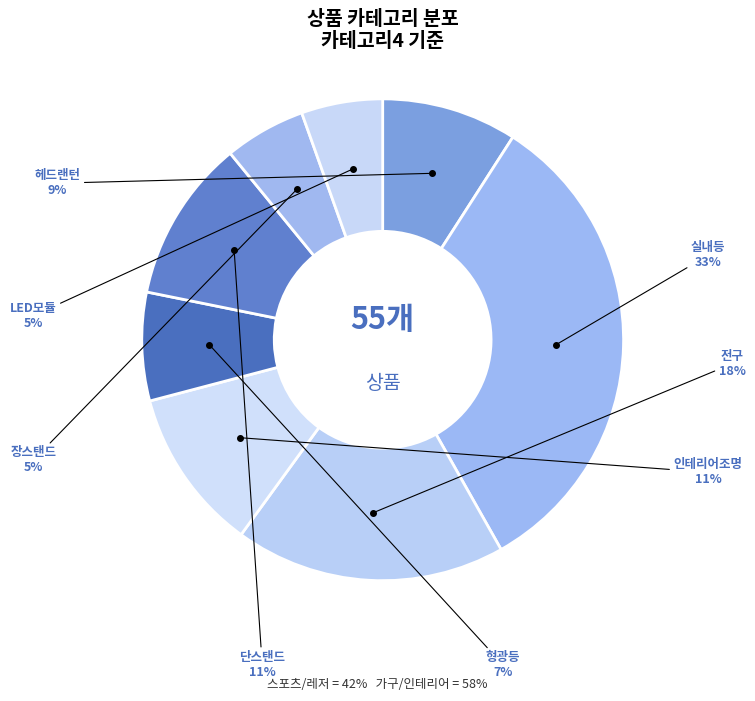

Combined, do 형광등 and 장스탠드 account for over 50%?

No